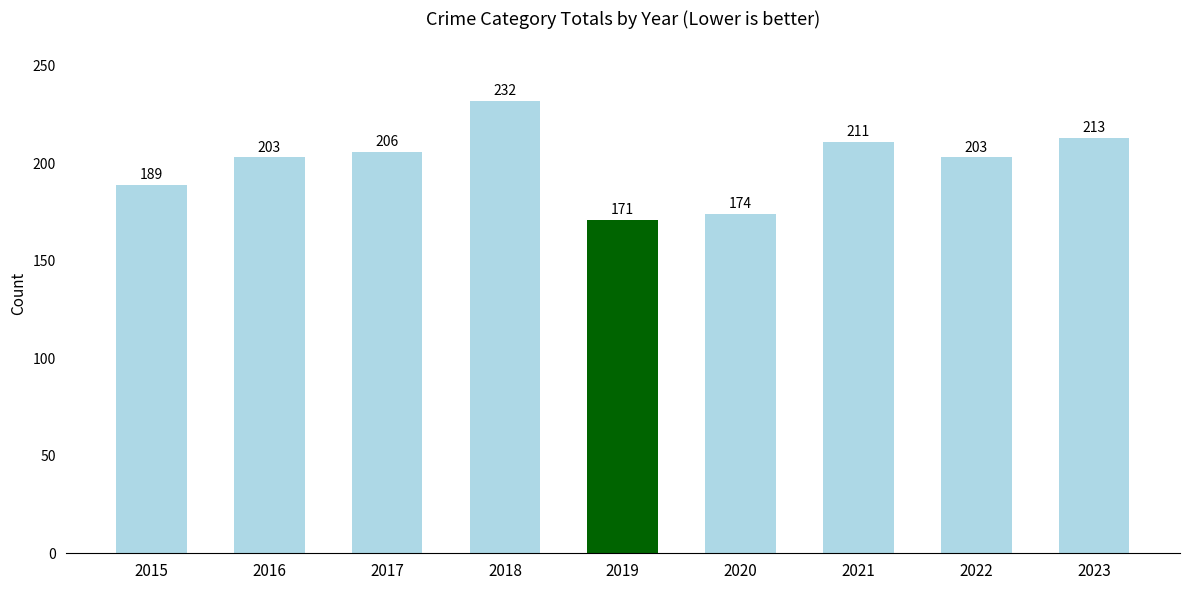

How many data points are less than 203?

3